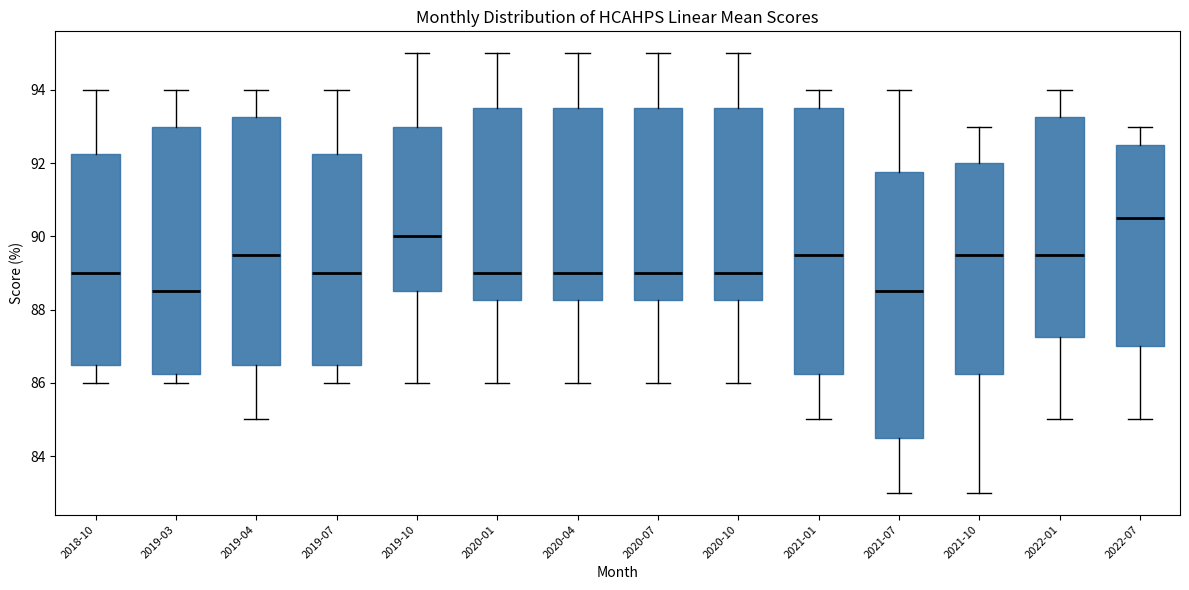

Reading left to right, transcribe this box plot: for each box, give where its median line is, the range the box spans, and where its two whiskers end, as read against the y-axis. The values are not printed on the chart, so give them approximately, as read against the axis.

2018-10: median 89.0, box 86.6 to 92.2, whiskers 86.0 to 94.0
2019-03: median 88.6, box 86.2 to 93.0, whiskers 86.0 to 94.0
2019-04: median 89.6, box 86.6 to 93.2, whiskers 85.0 to 94.0
2019-07: median 89.0, box 86.6 to 92.2, whiskers 86.0 to 94.0
2019-10: median 90.0, box 88.6 to 93.0, whiskers 86.0 to 95.0
2020-01: median 89.0, box 88.2 to 93.6, whiskers 86.0 to 95.0
2020-04: median 89.0, box 88.2 to 93.6, whiskers 86.0 to 95.0
2020-07: median 89.0, box 88.2 to 93.6, whiskers 86.0 to 95.0
2020-10: median 89.0, box 88.2 to 93.6, whiskers 86.0 to 95.0
2021-01: median 89.6, box 86.2 to 93.6, whiskers 85.0 to 94.0
2021-07: median 88.6, box 84.6 to 91.8, whiskers 83.0 to 94.0
2021-10: median 89.6, box 86.2 to 92.0, whiskers 83.0 to 93.0
2022-01: median 89.6, box 87.2 to 93.2, whiskers 85.0 to 94.0
2022-07: median 90.6, box 87.0 to 92.6, whiskers 85.0 to 93.0